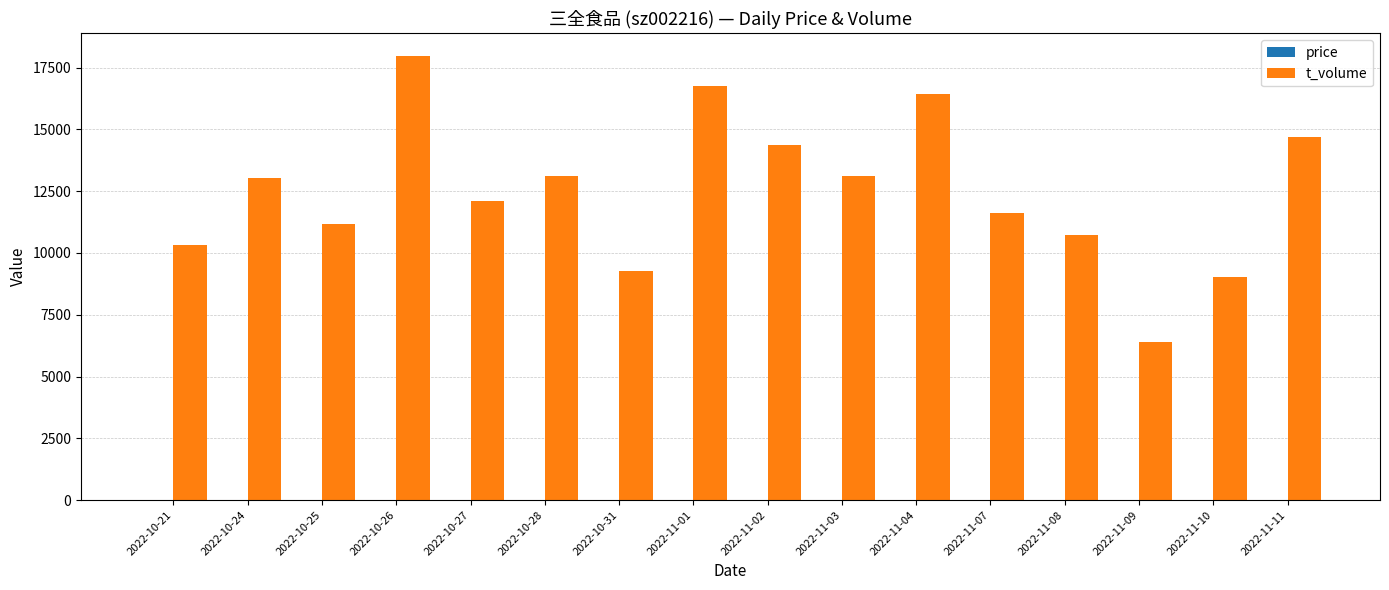

The value of t_volume at 2022-11-04 is 21565.4. True or false?

False